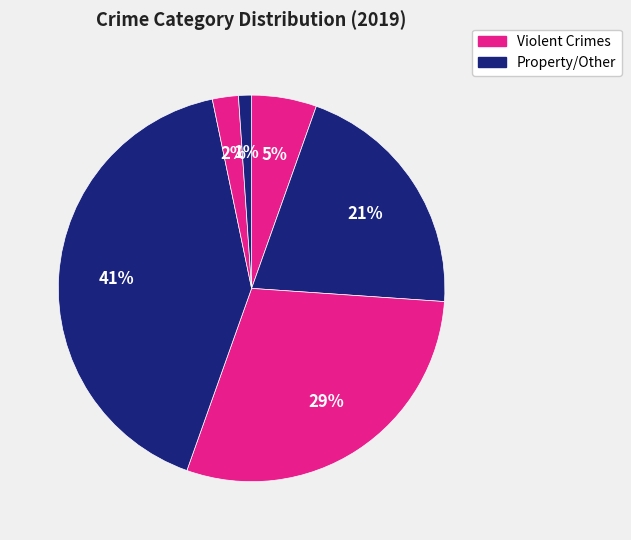

Count the number of slices in the pie.

6